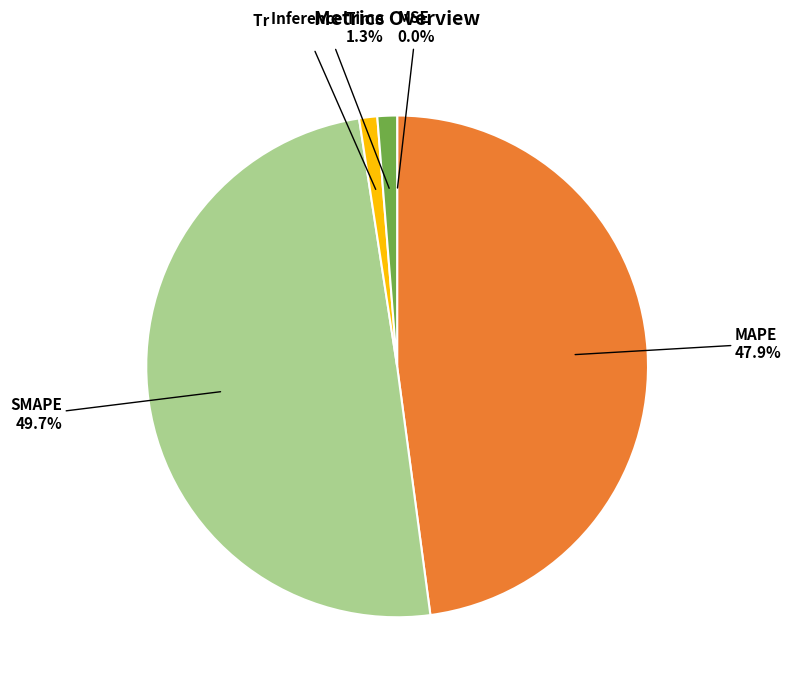

Is the sum of MAPE 47.9% and Training Time 1.2% greater than half?

No